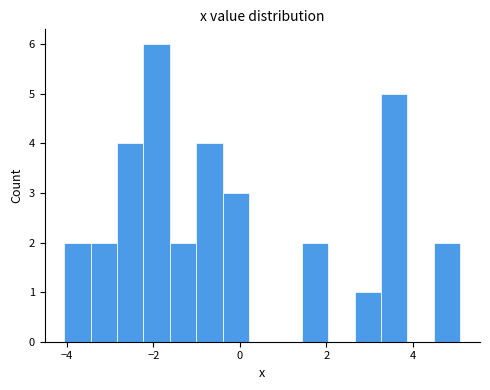

Read against the x-axis, roughly where is the centre of the tallest bar?

-2.0